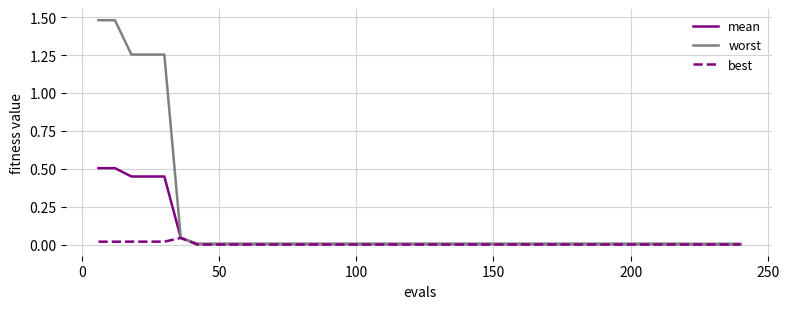

Rank the series by their maximum value, from lowest to highest.

best, mean, worst